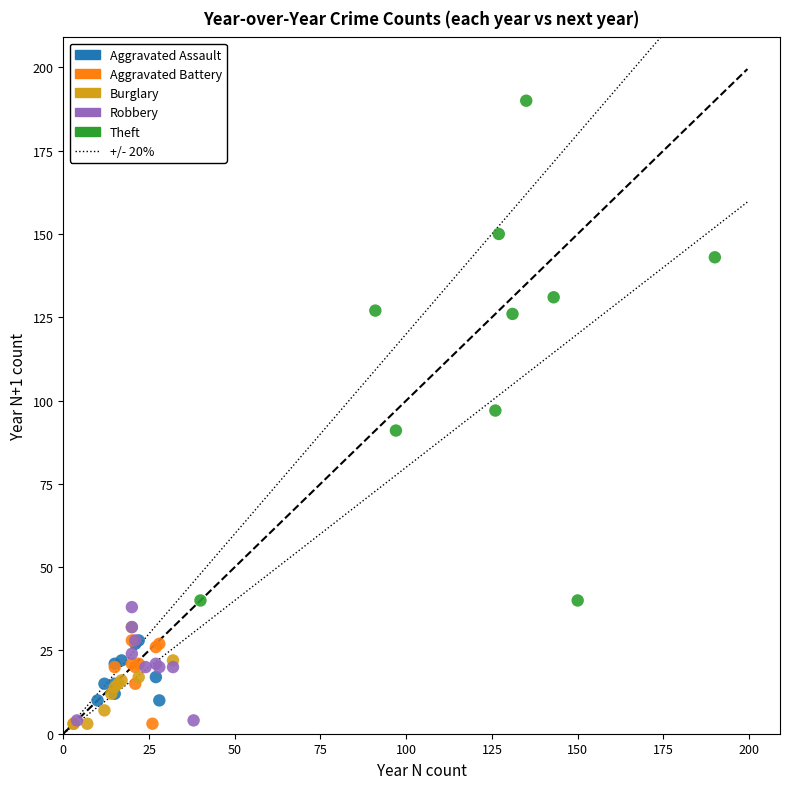

Which series reaches the maximum Y coordinate?

Theft